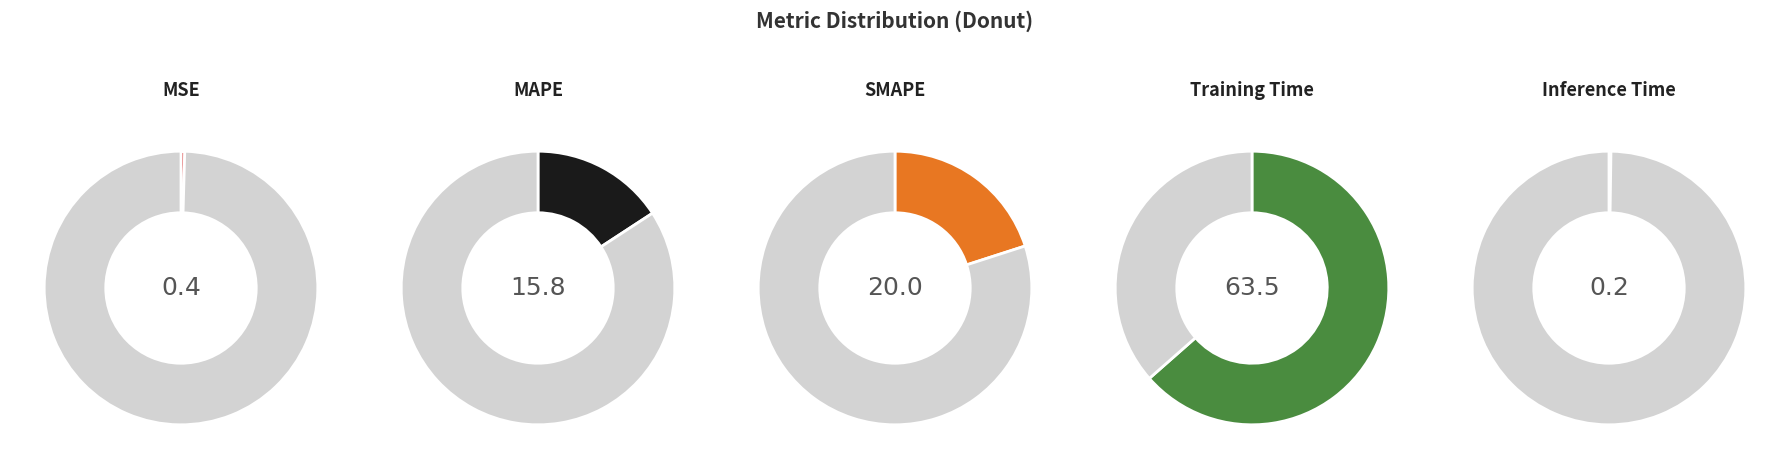

How many slices are in this pie chart?

5